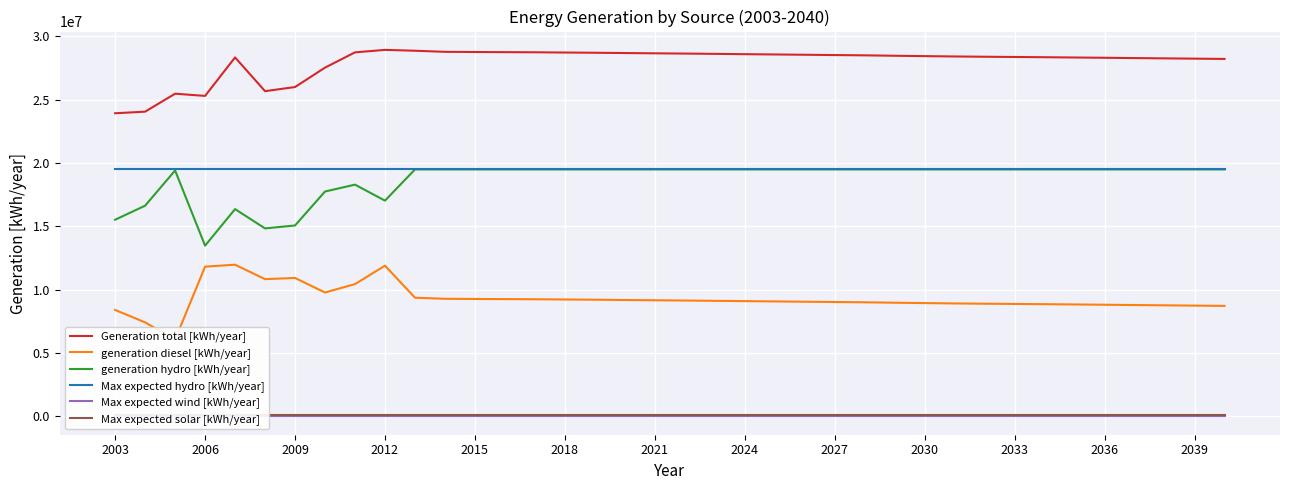

The value of Max expected hydro [kWh/year] at 2003 is 10162250. True or false?

False